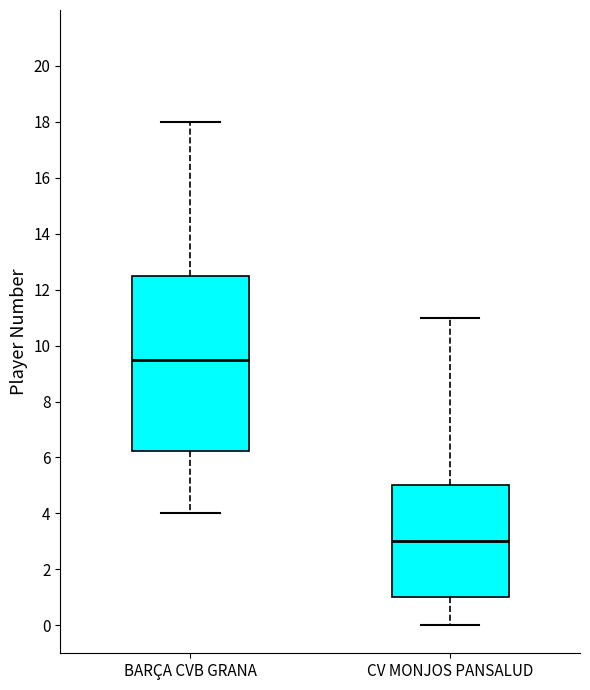

Where does the lower whisker of the box for BARÇA CVB GRANA end on the y-axis? The values are not printed on the chart, so give them approximately, as read against the axis.

4.0